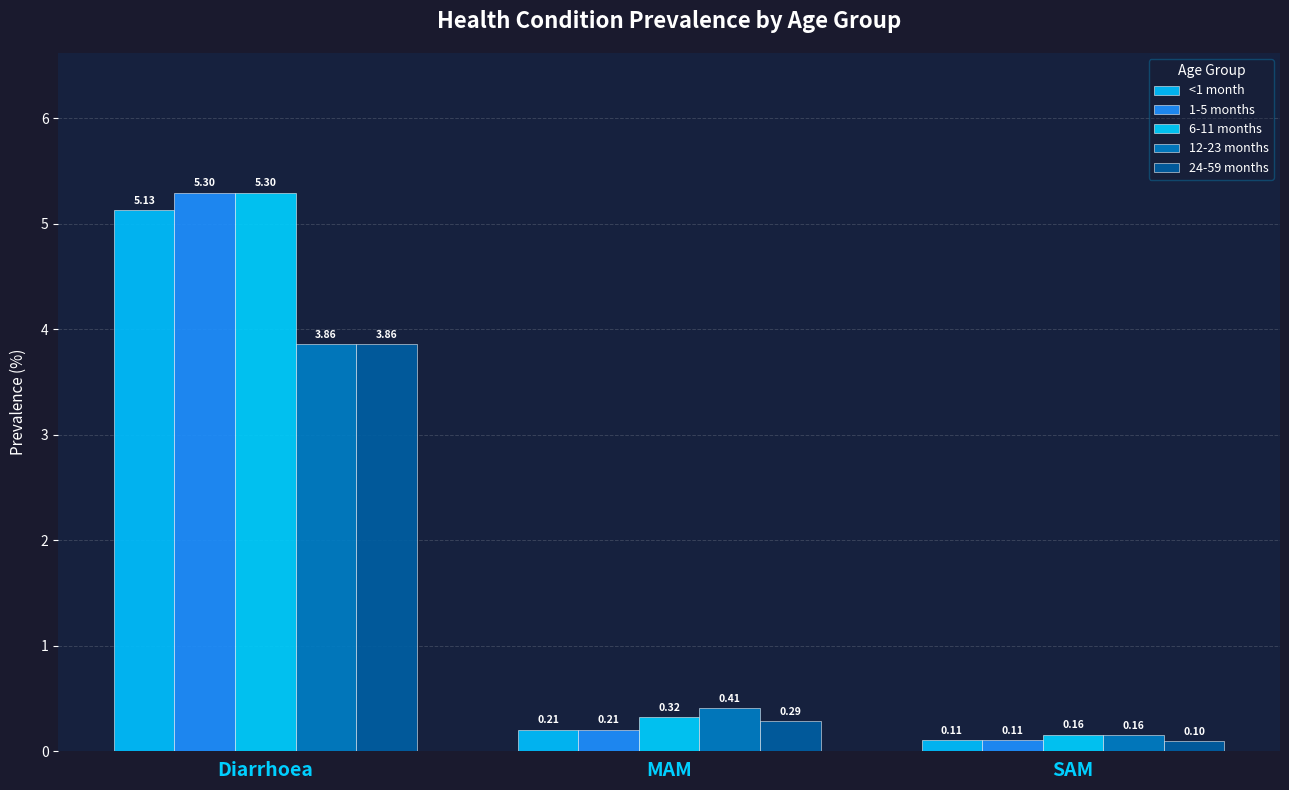

Does the chart contain stacked bars?

No